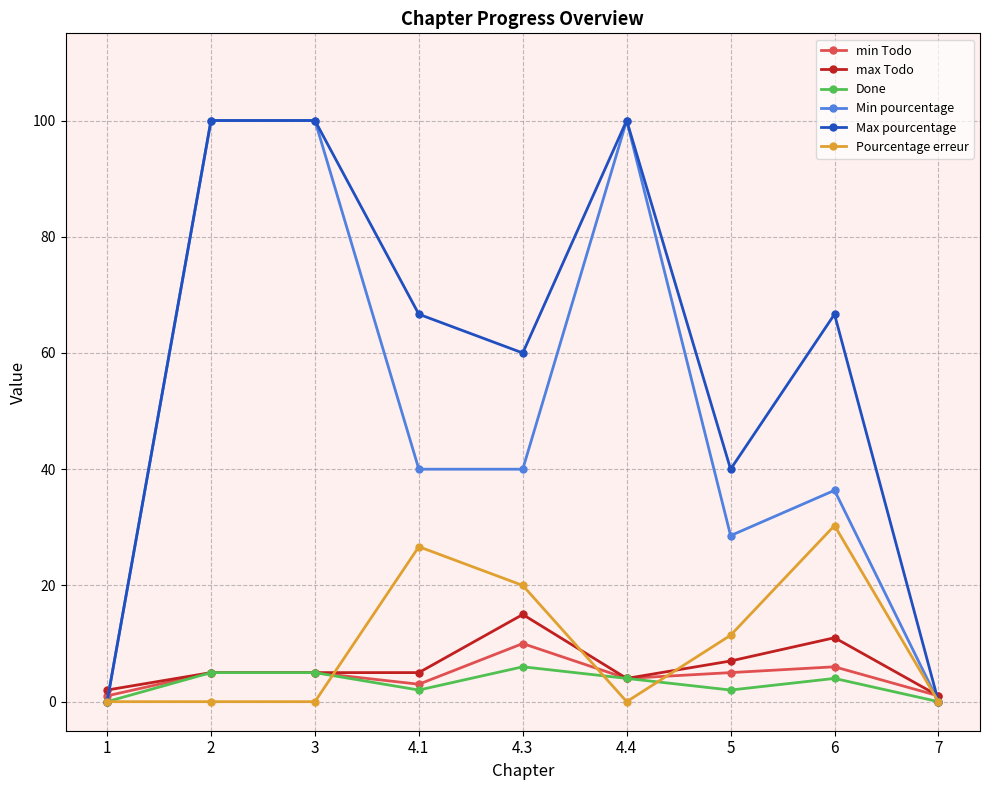

True or false: min Todo has more than 1 points higher than both neighbors.

True